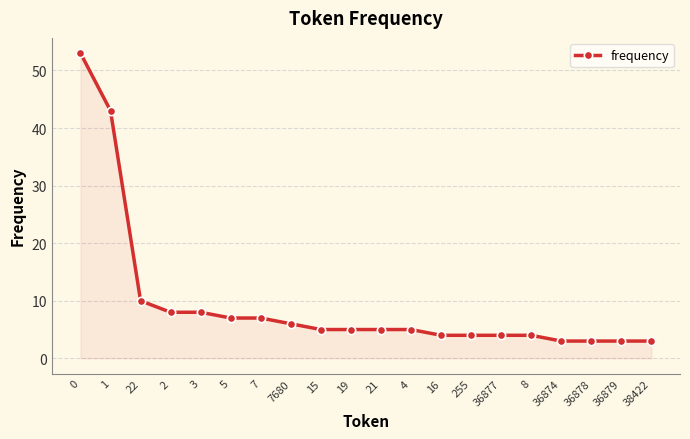

True or false: the data shows 7 at 5.

True